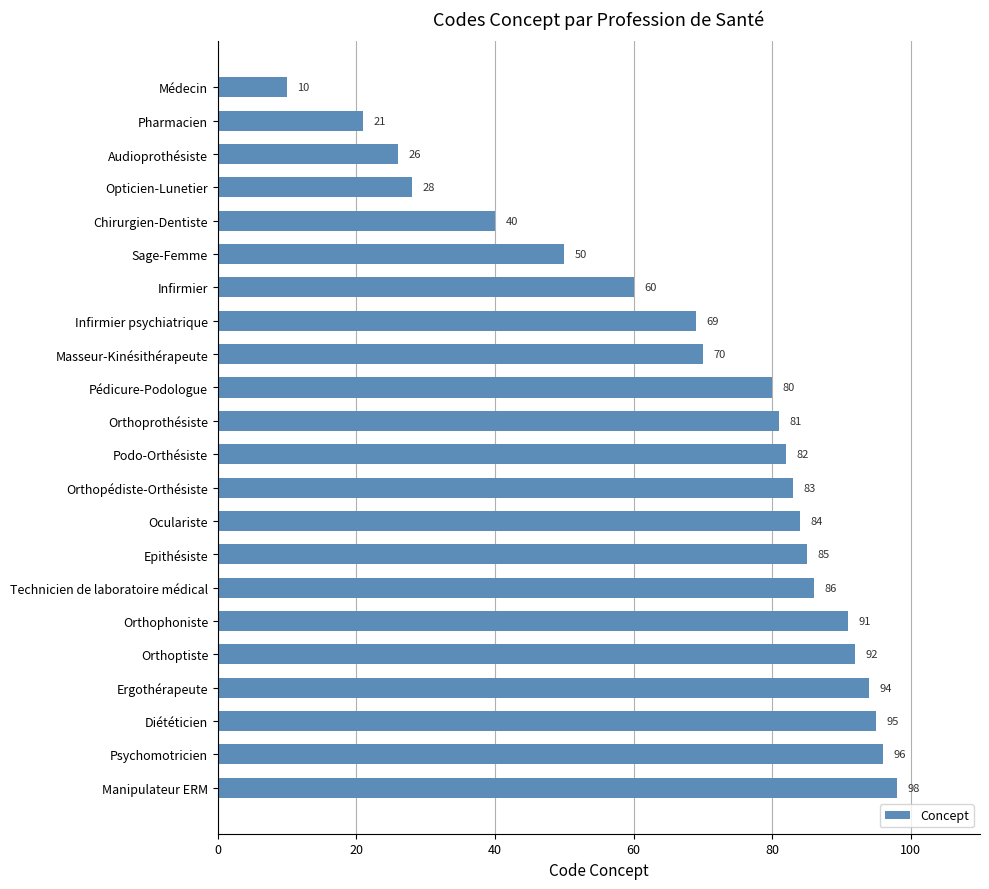

Which label corresponds to the largest value in the chart?

Manipulateur ERM